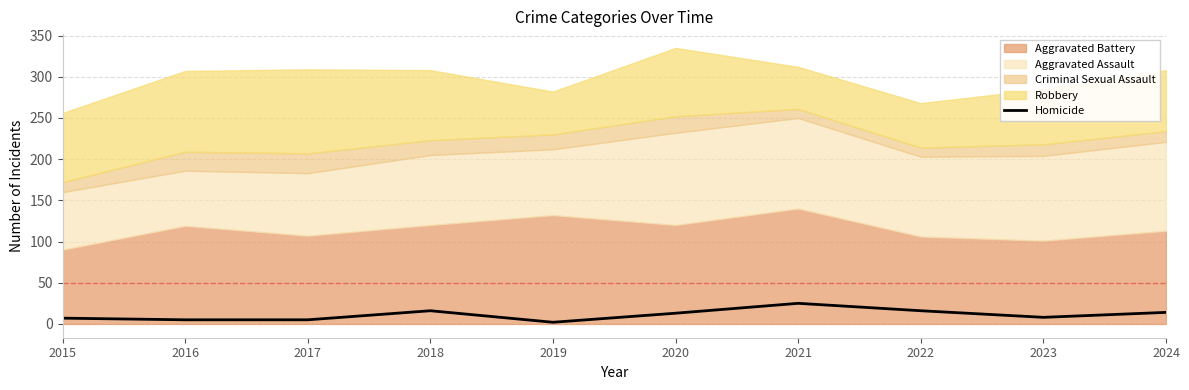

The value of Homicide at 2024 is 14. True or false?

True